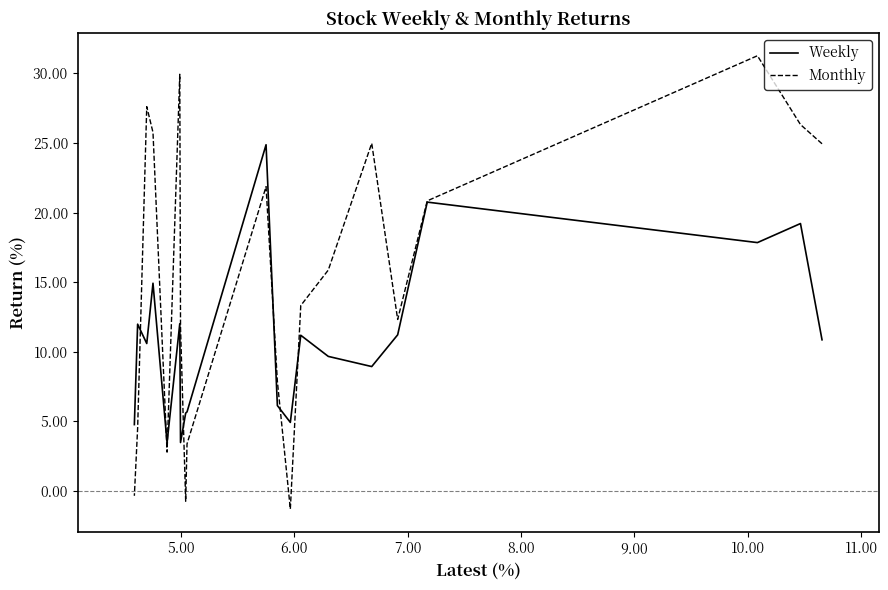

Which series changed the most between 5.00 and 6.00?

Monthly